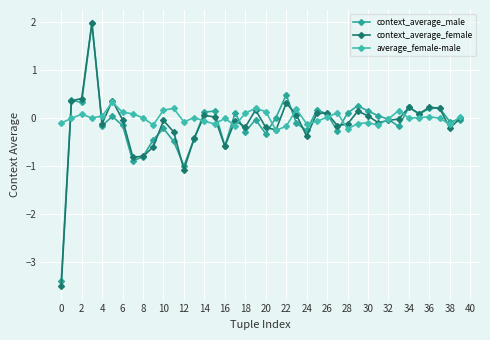

Where is the first local minimum for context_average_male?

2